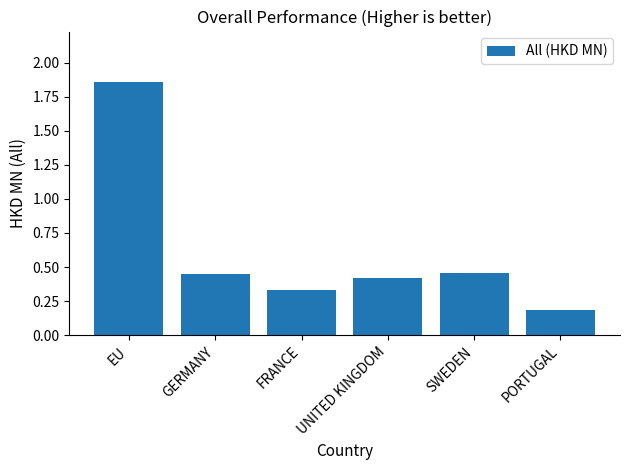

Count the number of data series in this chart.

1